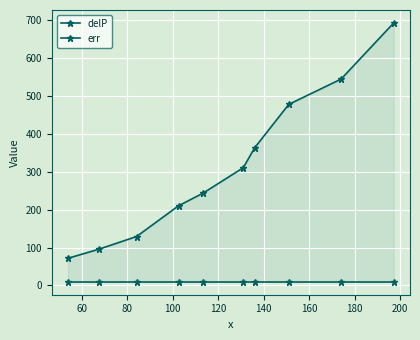

True or false: delP and err intersect in this chart.

False